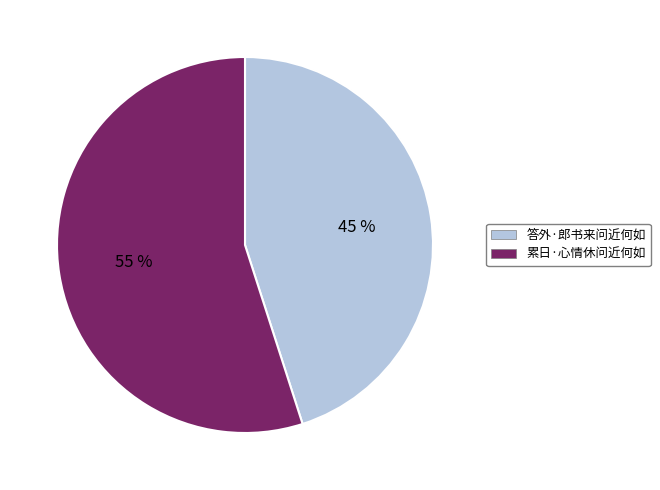

True or false: 累日·心情休问近何如 accounts for 55% of the total.

True